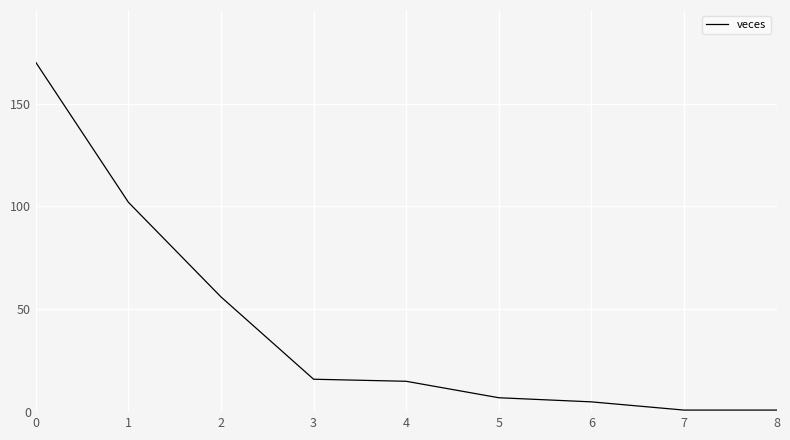

Reading right to left, transcribe all the data shown in this chart.

8=1	7=1	6=5	5=7	4=15	3=16	2=56	1=102	0=170